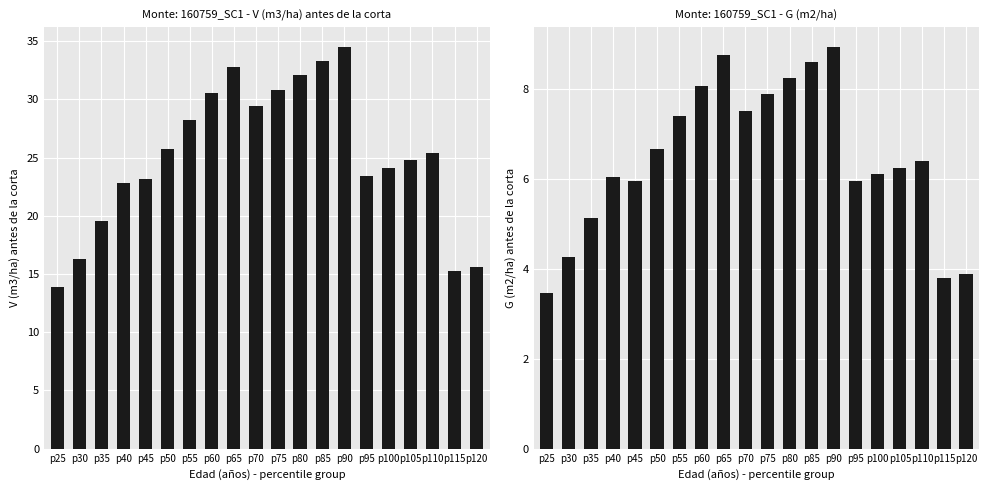

At which label does G (m2/ha) first exceed 6?

p40